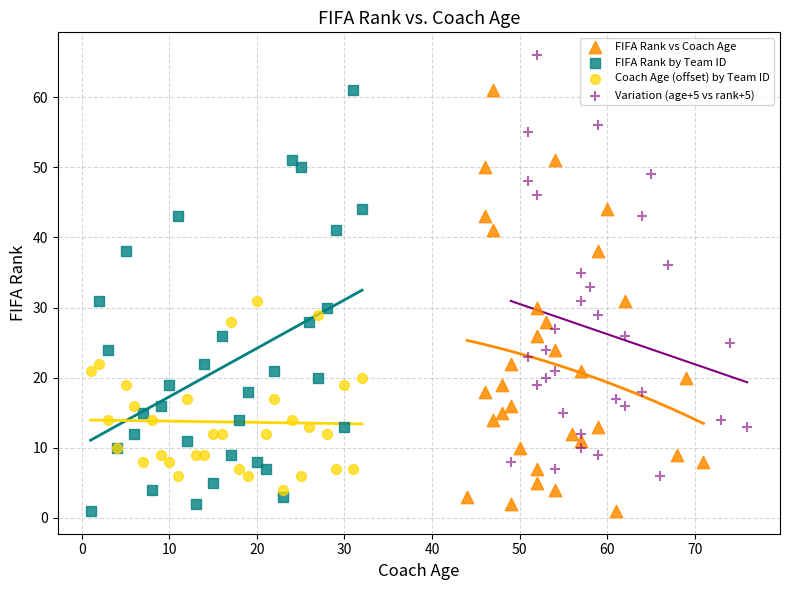

Which series contains the highest Y value?

Variation (age+5 vs rank+5)